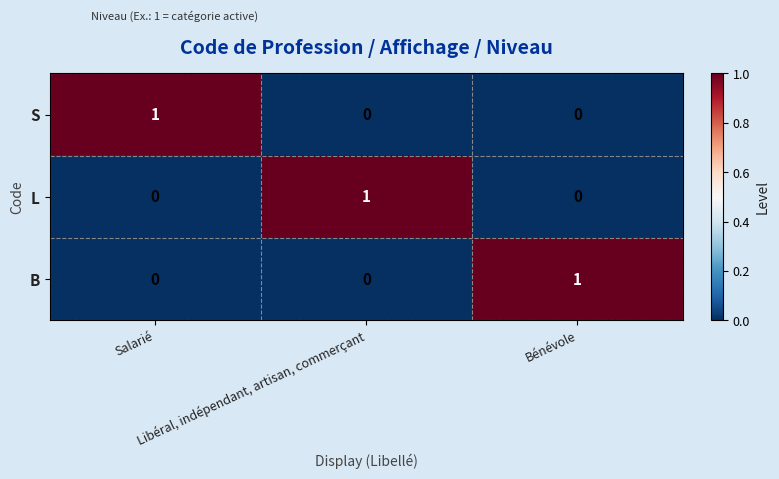

What is the maximum value shown in the chart?

1